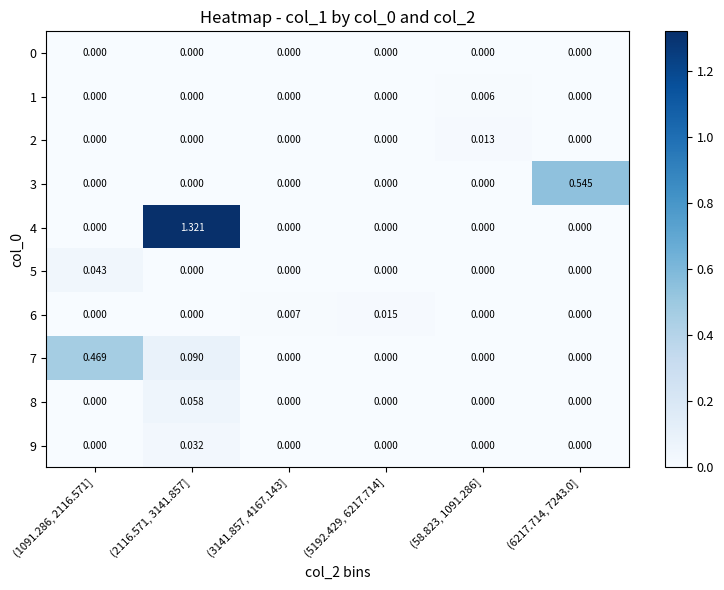

Which series has the largest total across all categories?

4